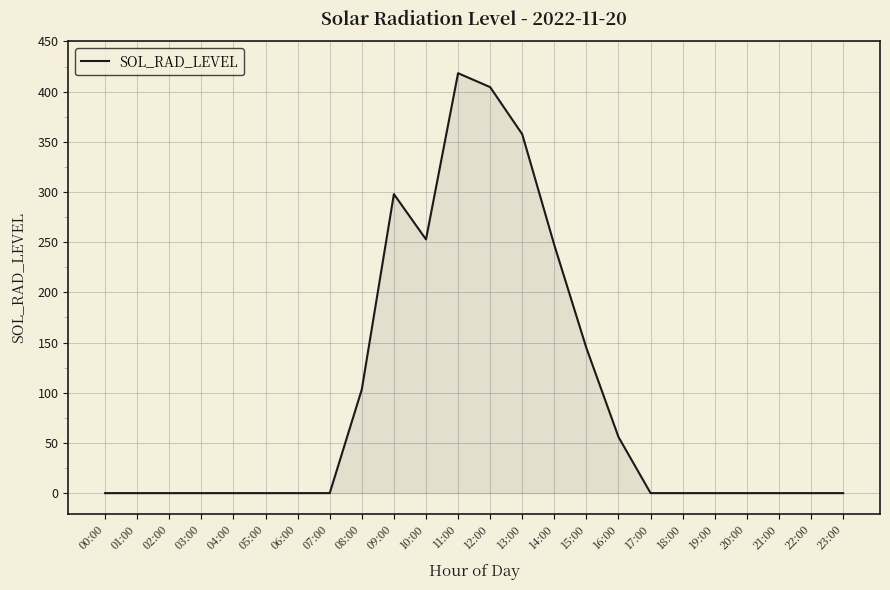

The value at 23:00 is -260.6. True or false?

False